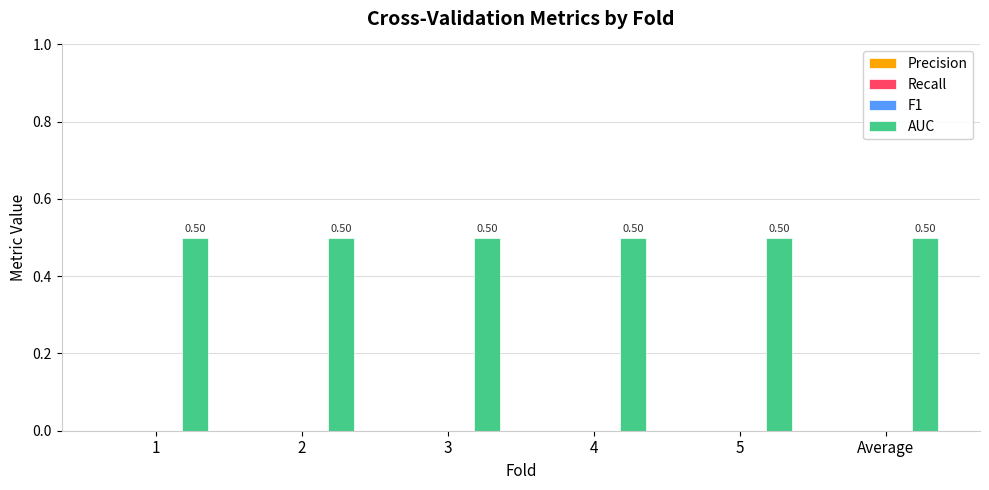

Count the number of categories in the chart.

6